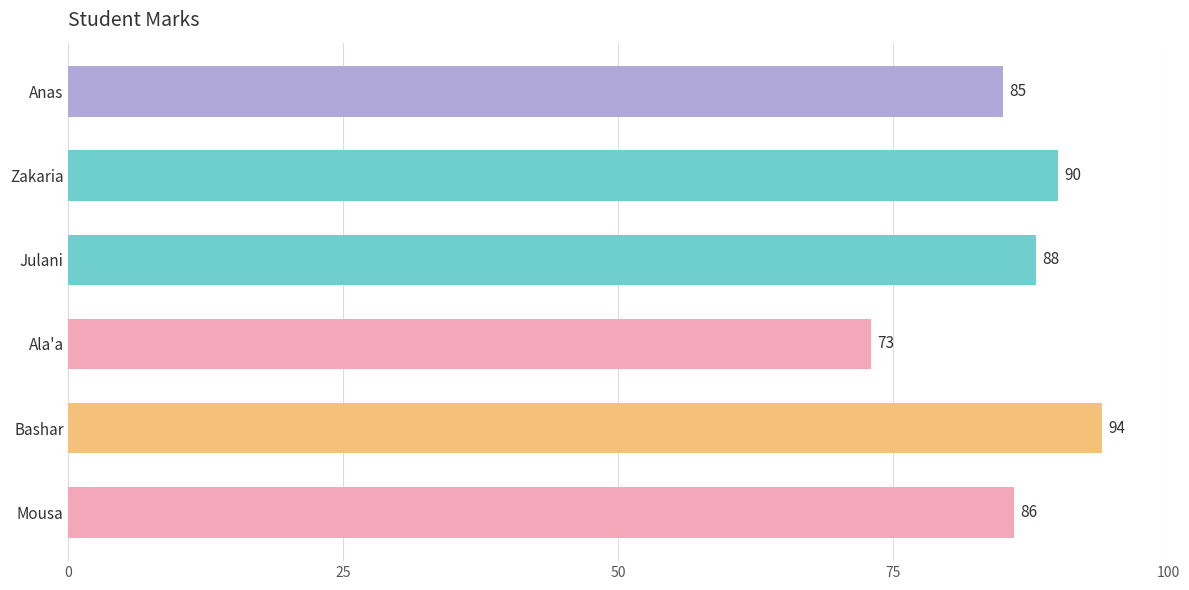

What is the label of the 2nd bar from the bottom?

Bashar